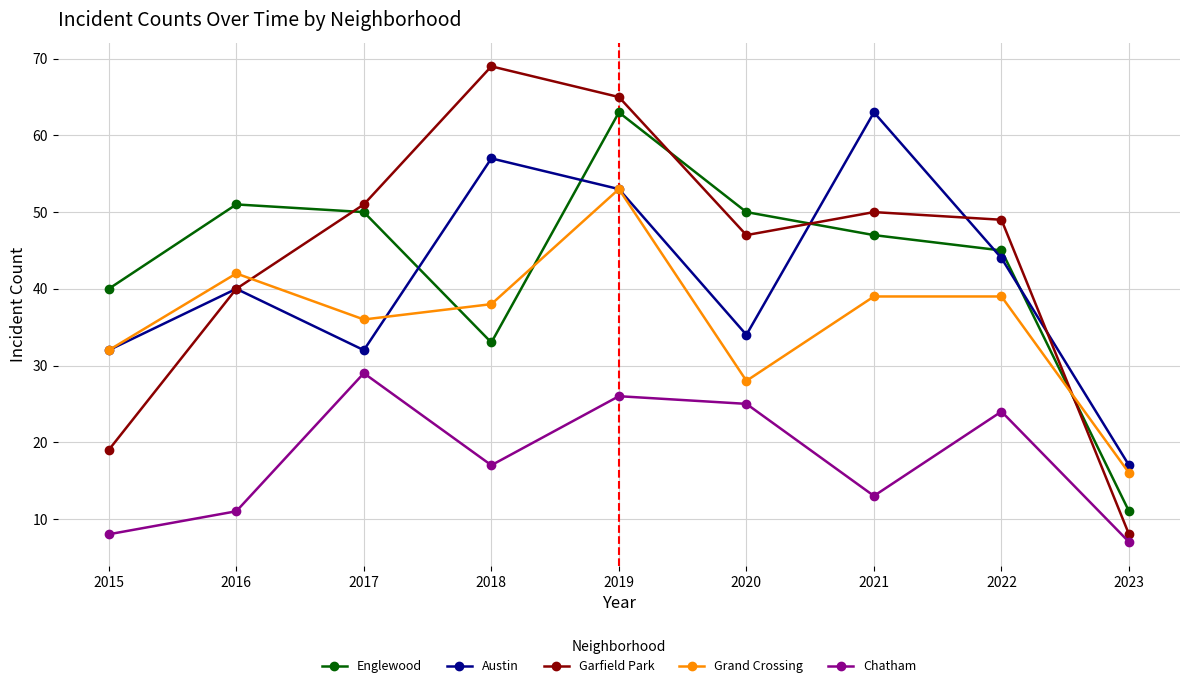

At which label does Garfield Park reach its peak?

2018